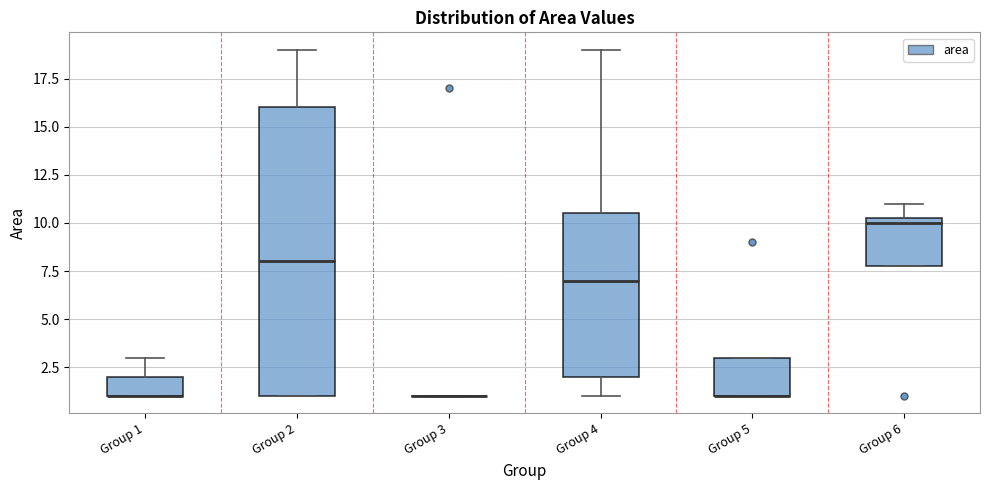

Reading left to right, transcribe this box plot: for each box, give where its median line is, the range the box spans, and where its two whiskers end, as read against the y-axis. The values are not printed on the chart, so give them approximately, as read against the axis.

Group 1: median 1.0 (drawn on the box's lower edge), box 1.0 to 2.0, whiskers 1.0 to 3.0
Group 2: median 8.0, box 1.0 to 16.0, whiskers 1.0 to 19.0
Group 3: box collapsed to a line at 1.0, whiskers 1.0 to 1.0
Group 4: median 7.0, box 2.0 to 10.5, whiskers 1.0 to 19.0
Group 5: median 1.0 (drawn on the box's lower edge), box 1.0 to 3.0, whiskers 1.0 to 3.0
Group 6: median 10.0, box 8.0 to 10.5, whiskers 8.0 to 11.0